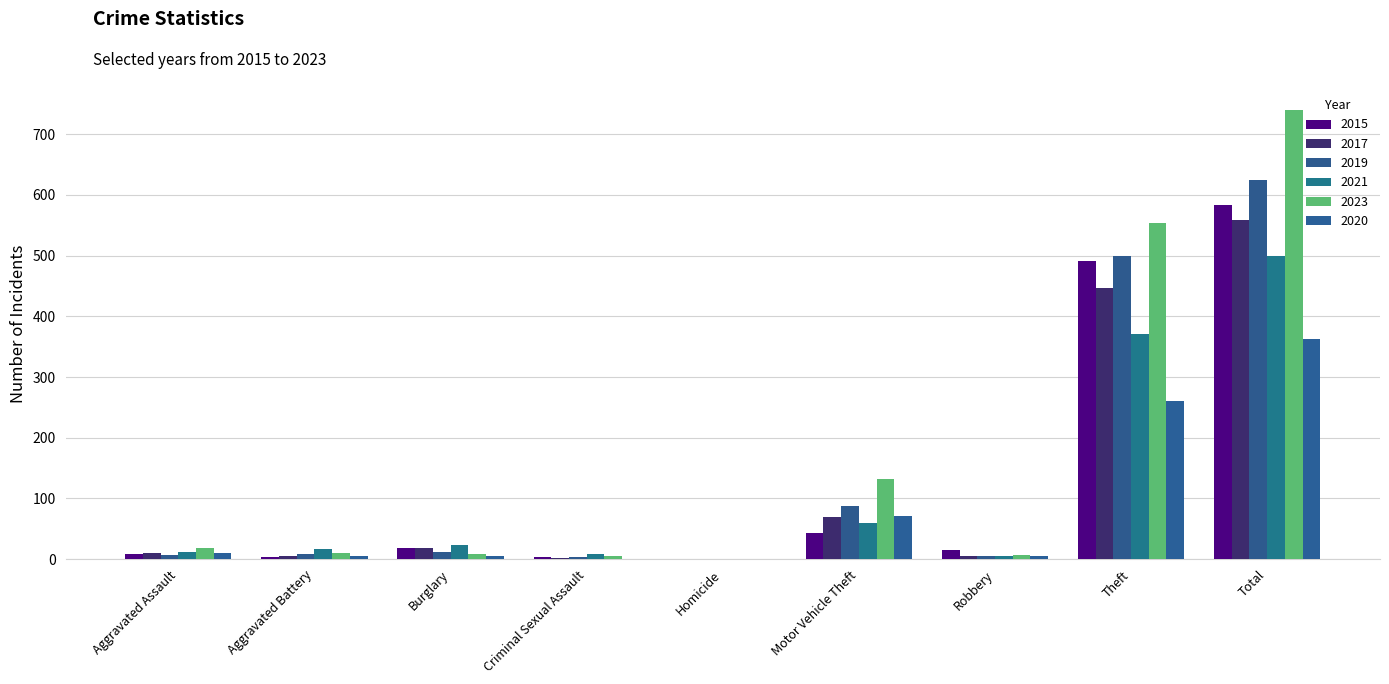

Does the chart contain stacked bars?

No